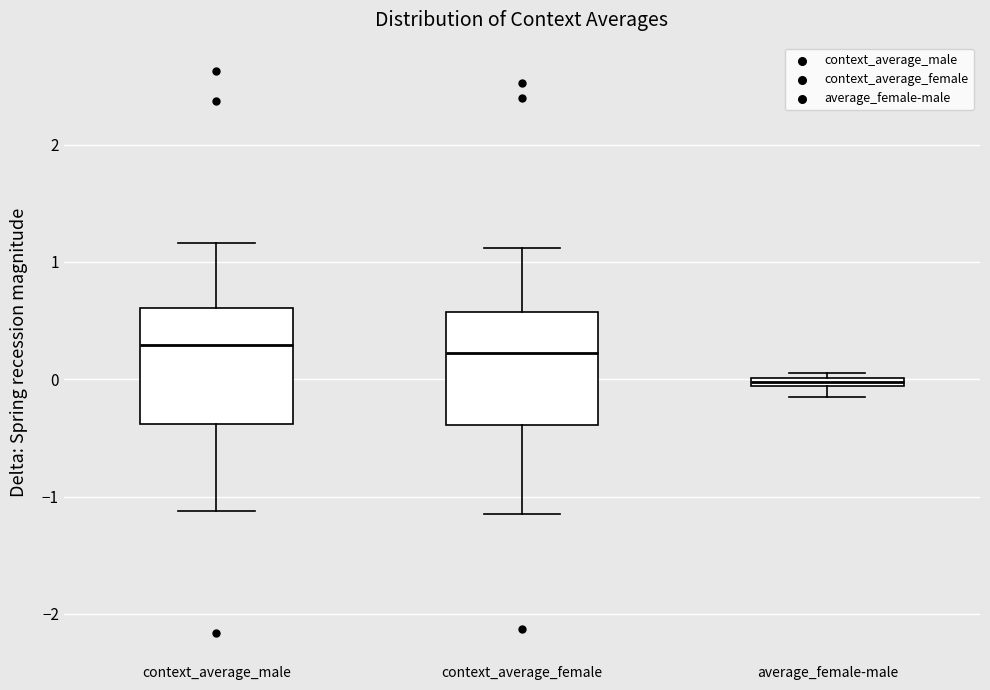

Which box's median line is the lowest?

average_female-male